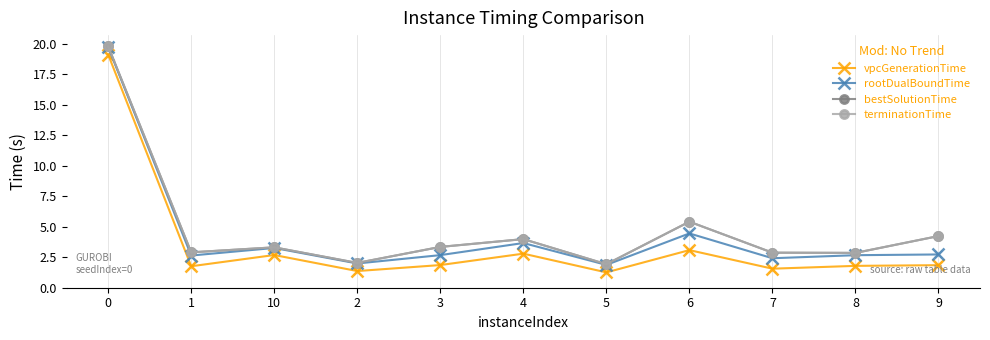

What is the total value across all series at 7?

9.7